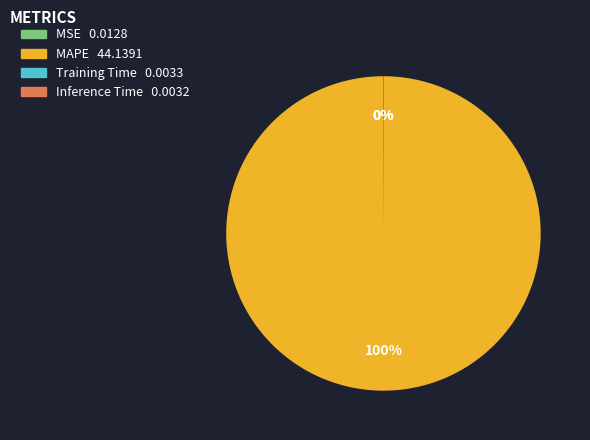

To the nearest percent, what is the difference between the largest and smallest slice percentages?

100%